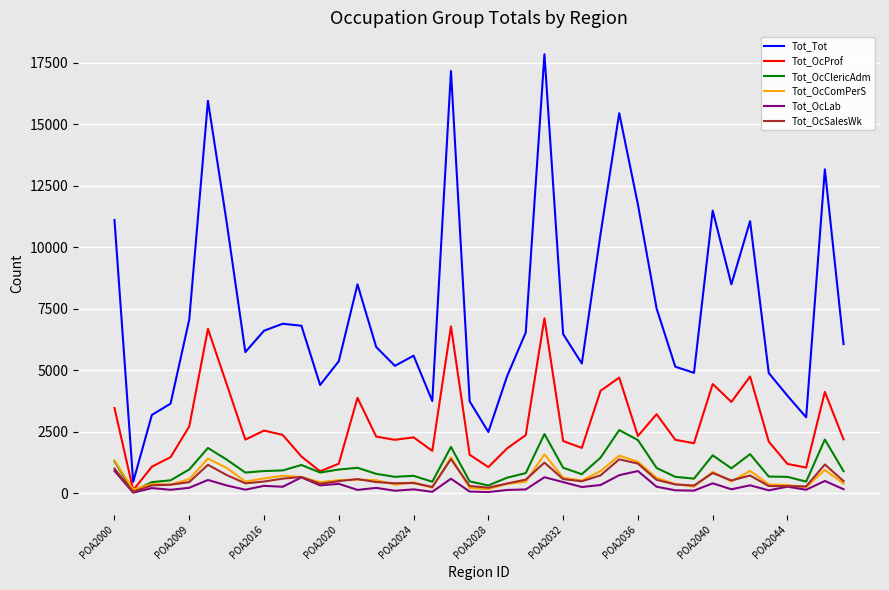

True or false: Tot_OcLab and Tot_Tot intersect in this chart.

False